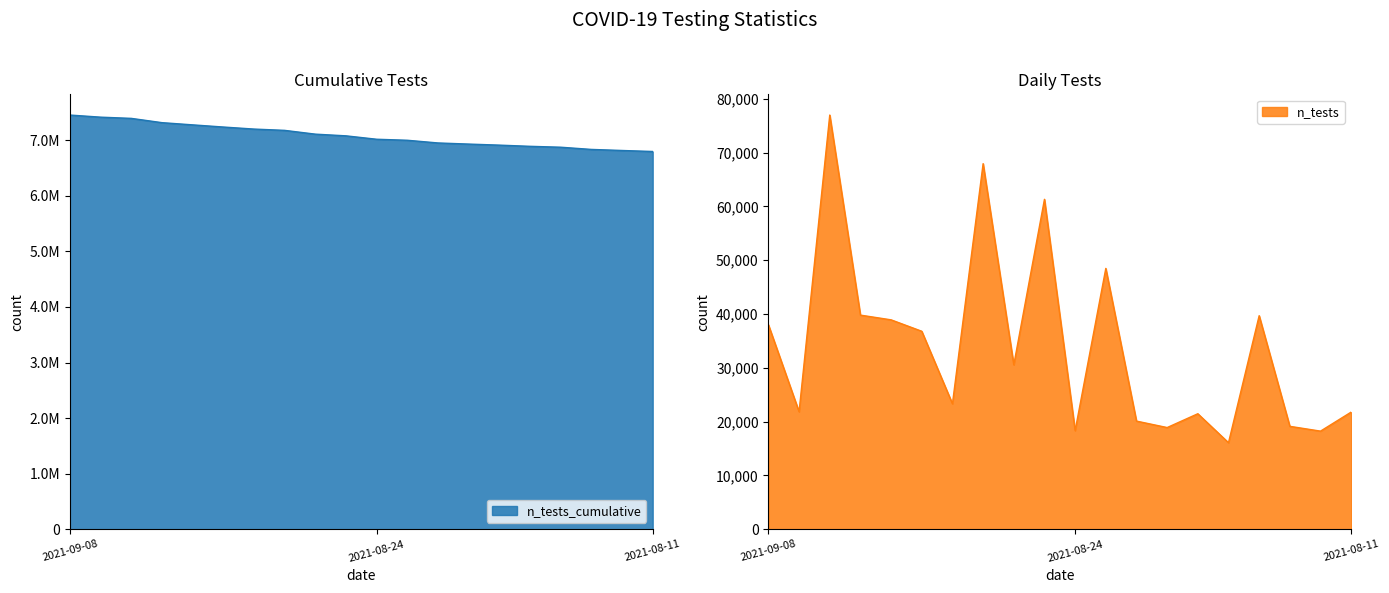

What position from the left is 2021-08-19?

14